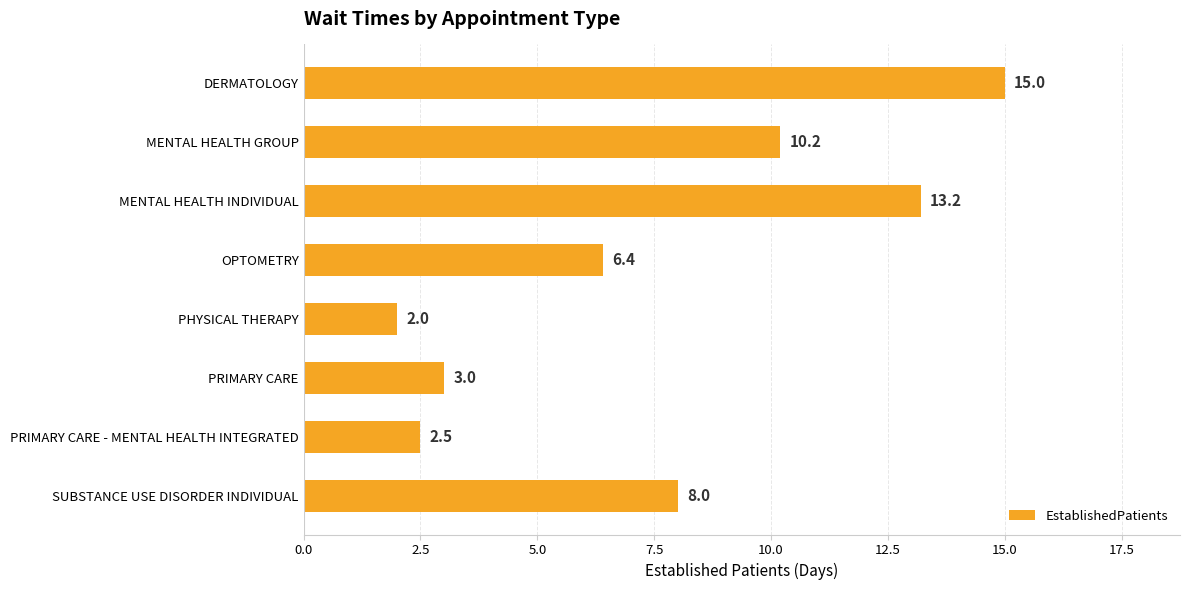

What is the difference between the second highest and minimum values?

11.2